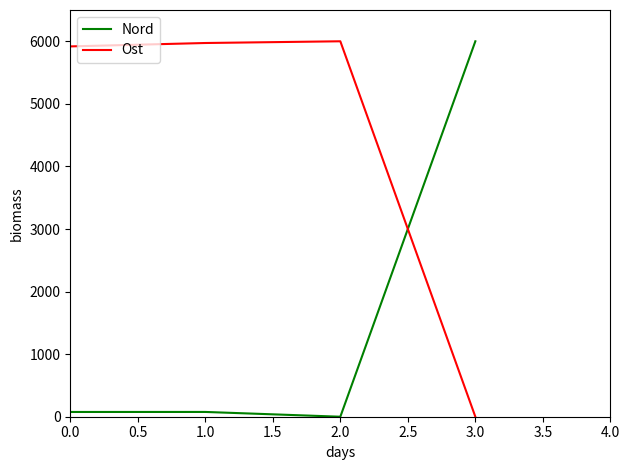

Is the value of Nord at 1.0 greater than the value of Ost at 1.0?

No